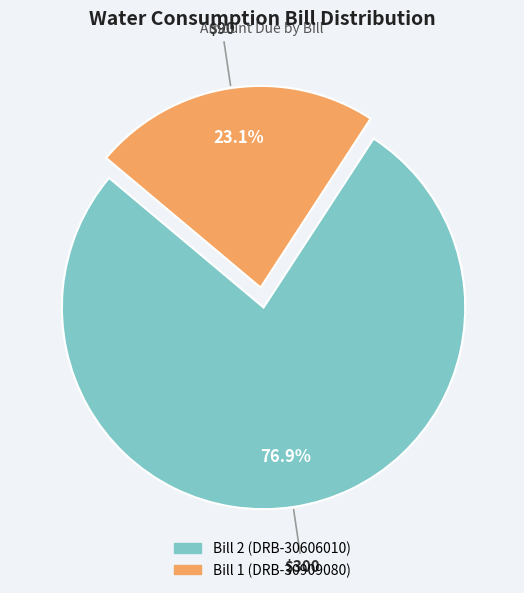

To the nearest percent, what portion does Bill 1 (DRB-30909080) represent?

23%